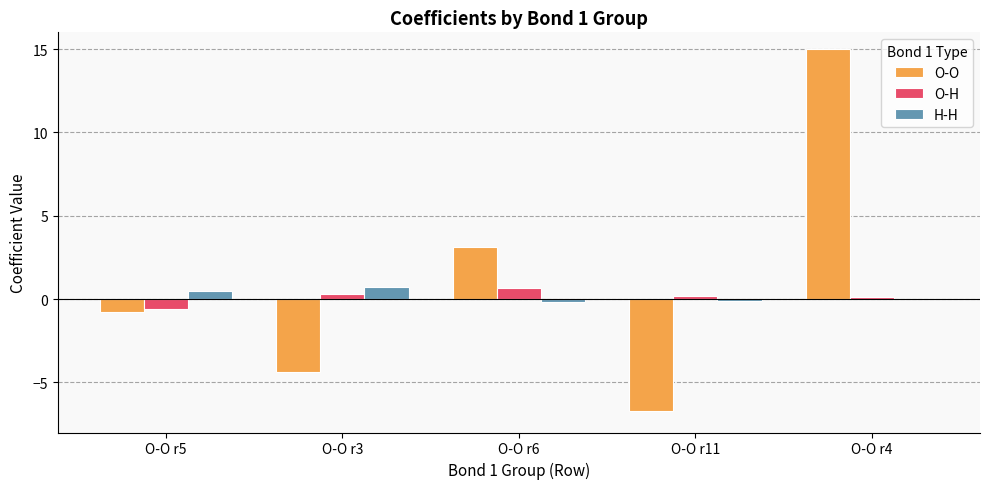

At which label is O-O closest to 4?

O-O r6